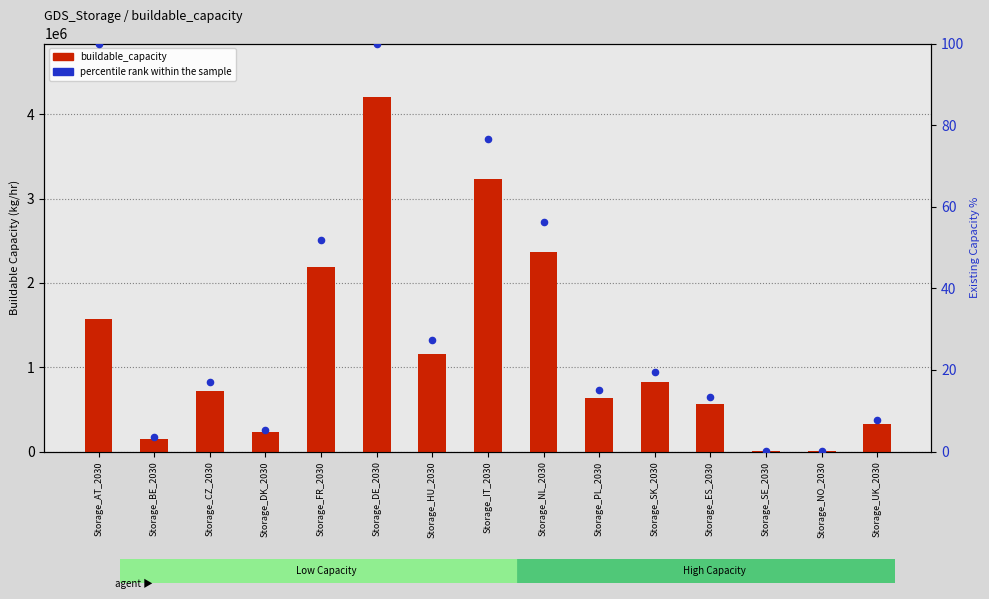

Which series contains the highest Y value?

buildable_capacity